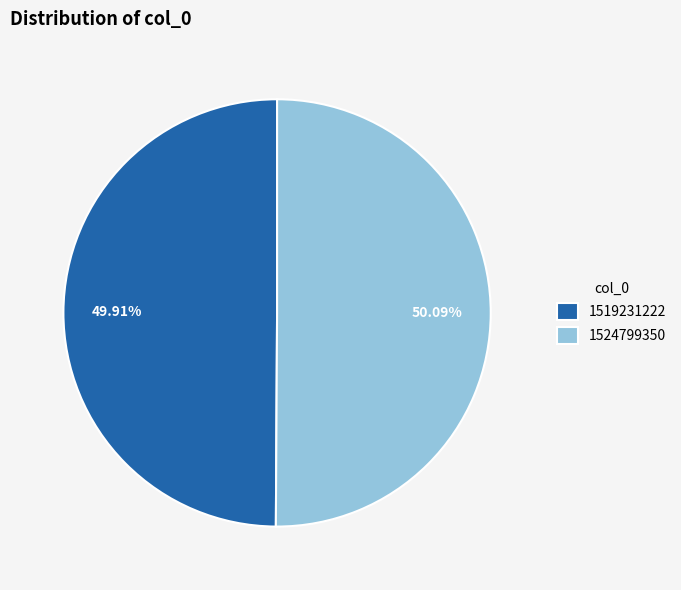

How many slices are in this pie chart?

2